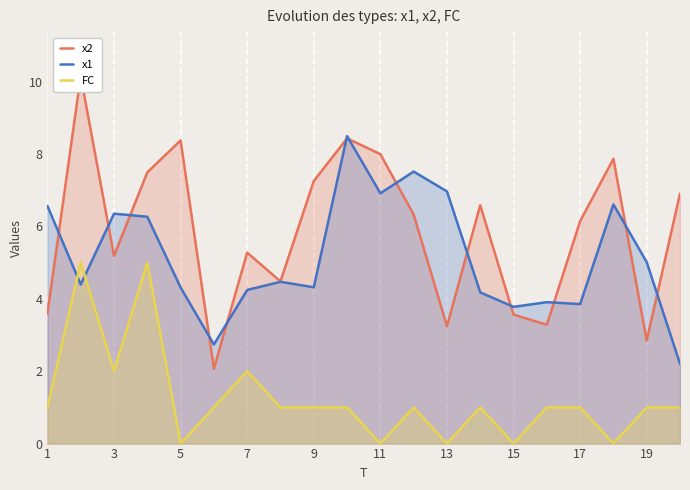

Is it true that x1 equals 3.9 at 17?

True